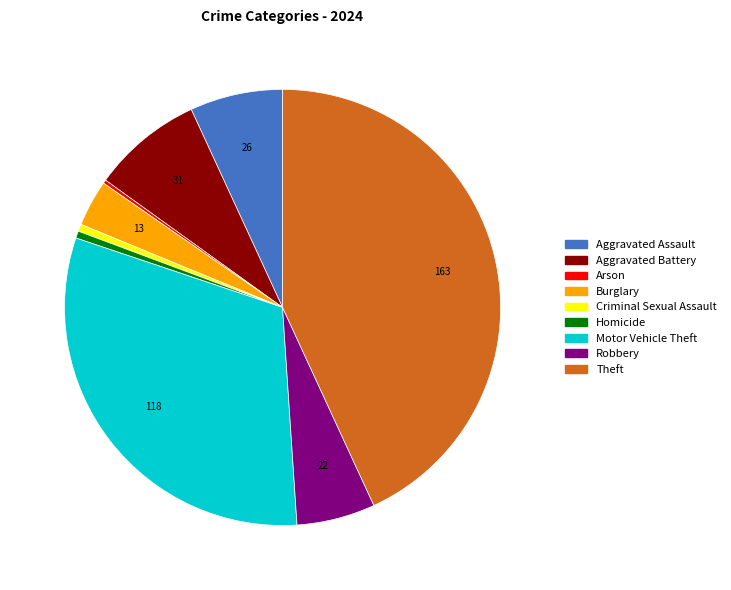

True or false: Burglary accounts for 15% of the total.

False